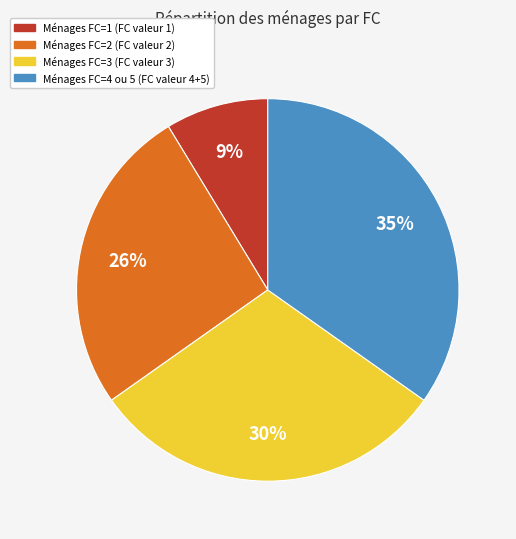

Is there a majority slice in this chart?

No